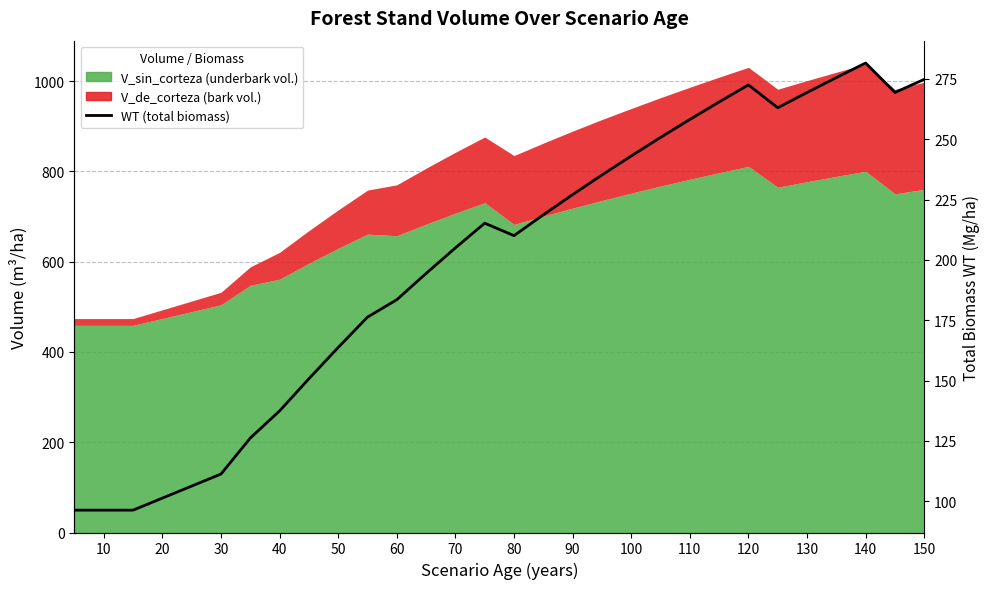

What is the greatest value displayed?

281.6